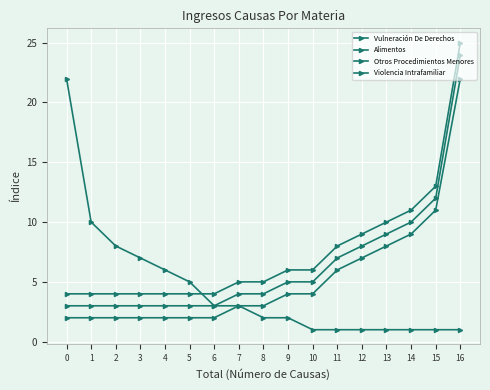

How many lines are shown in the chart?

4